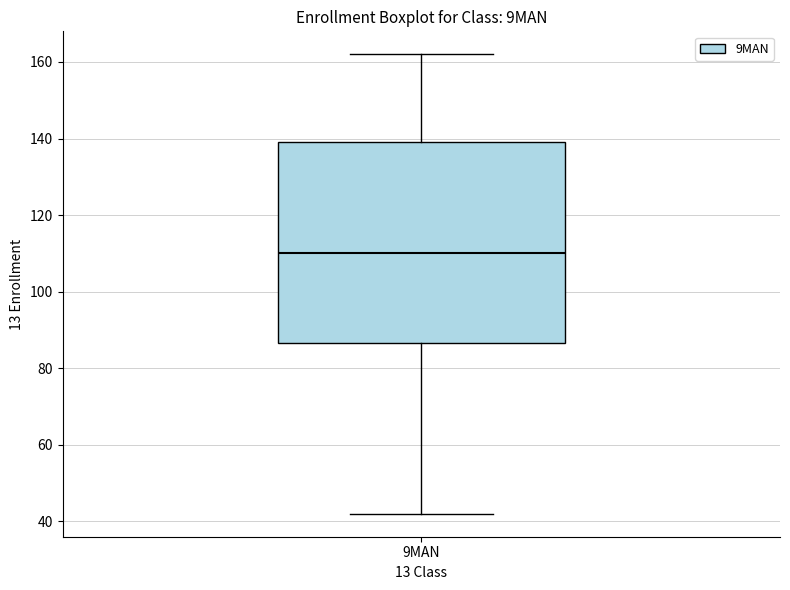

Read this box plot against the y-axis: the position of the median line, the range covered by the box, and the ends of both whiskers. The values are not printed on the chart, so give them approximately, as read against the axis.

median 110, box 86 to 140, whiskers 42 to 162